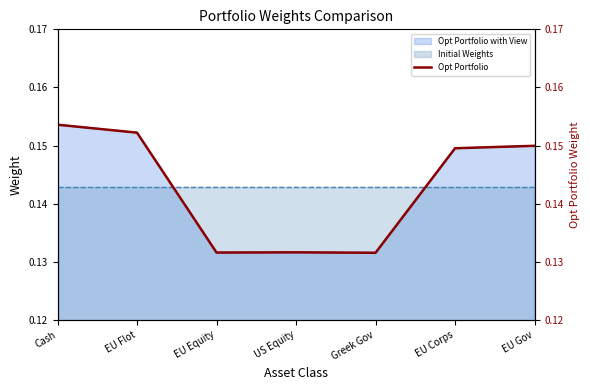

At which category does the chart reach its peak across all series?

Cash